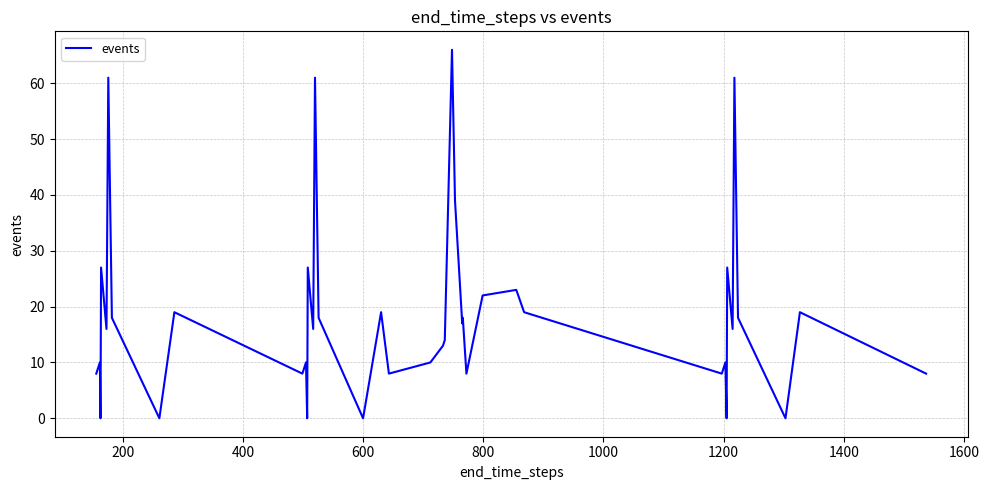

What is the maximum value shown in the chart?

66